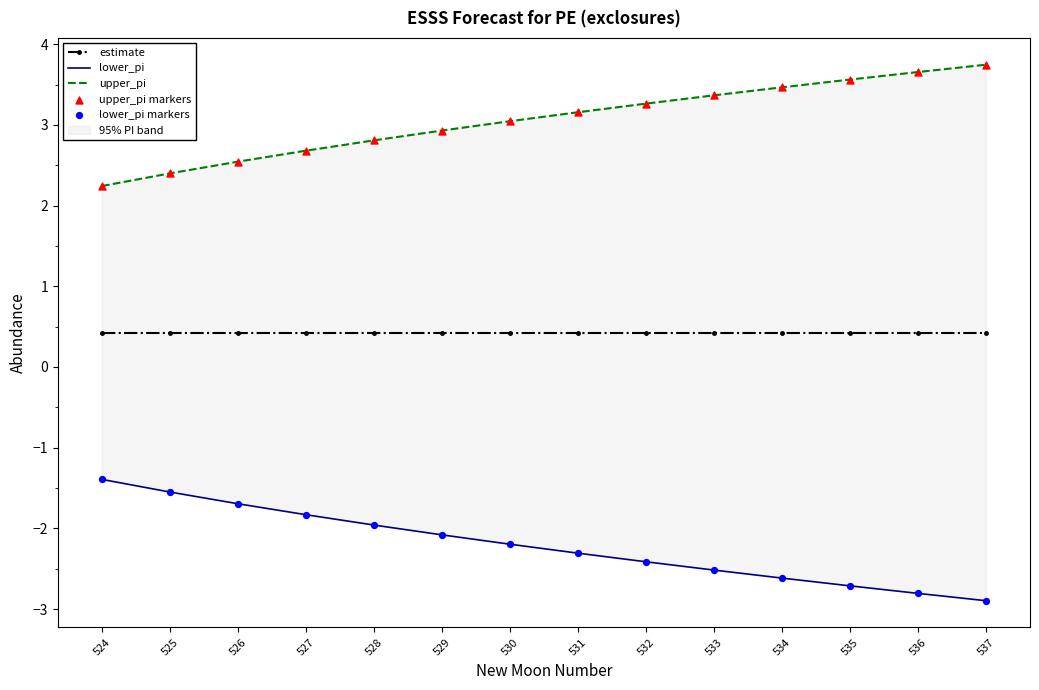

Which series contains the lowest Y value?

lower_pi